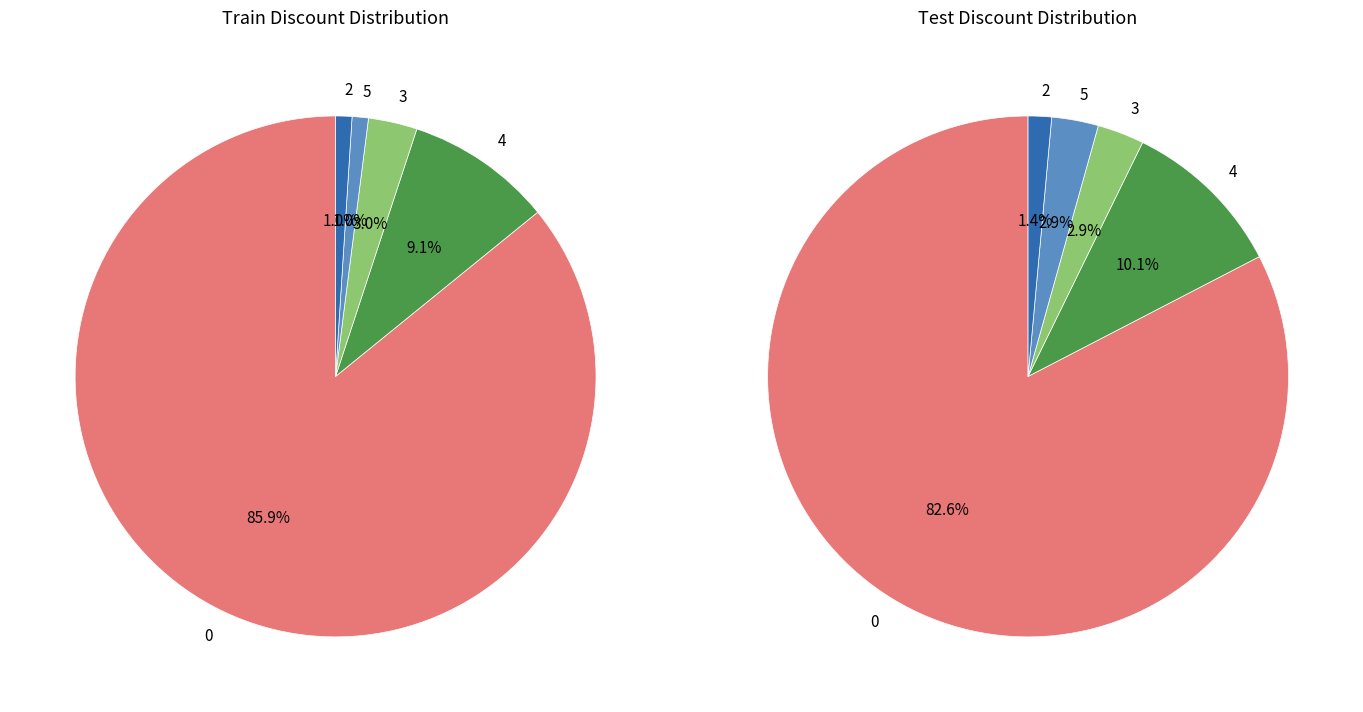

How many segments does this pie chart have?

5